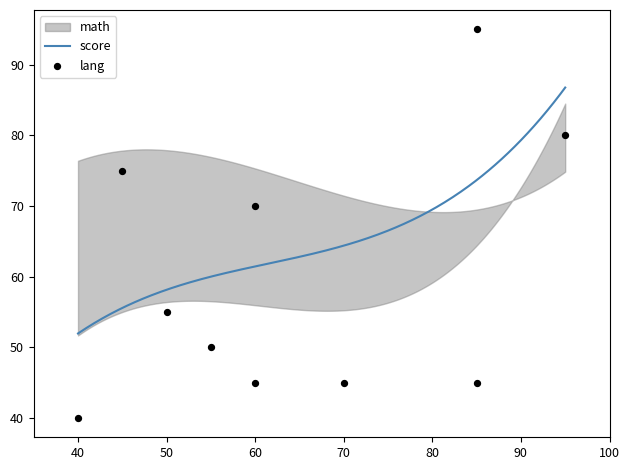

Which series reaches the maximum Y coordinate?

lang